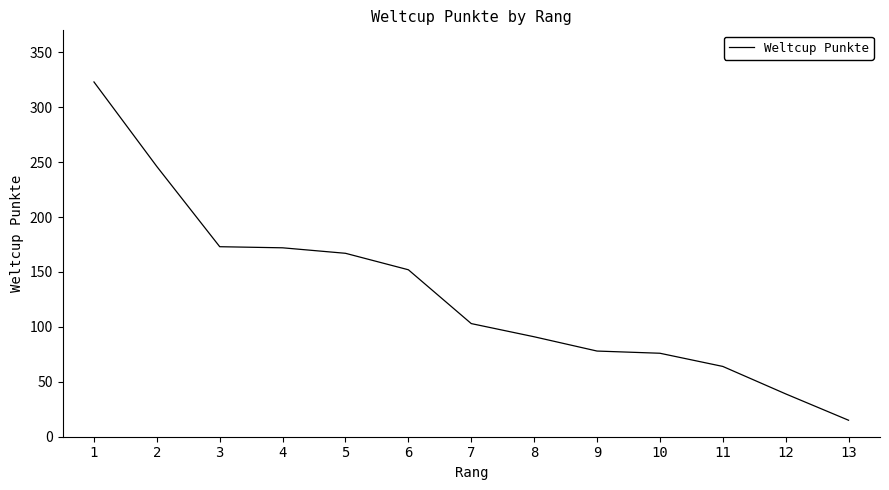

What is the change in value from 9 to 10?

-2